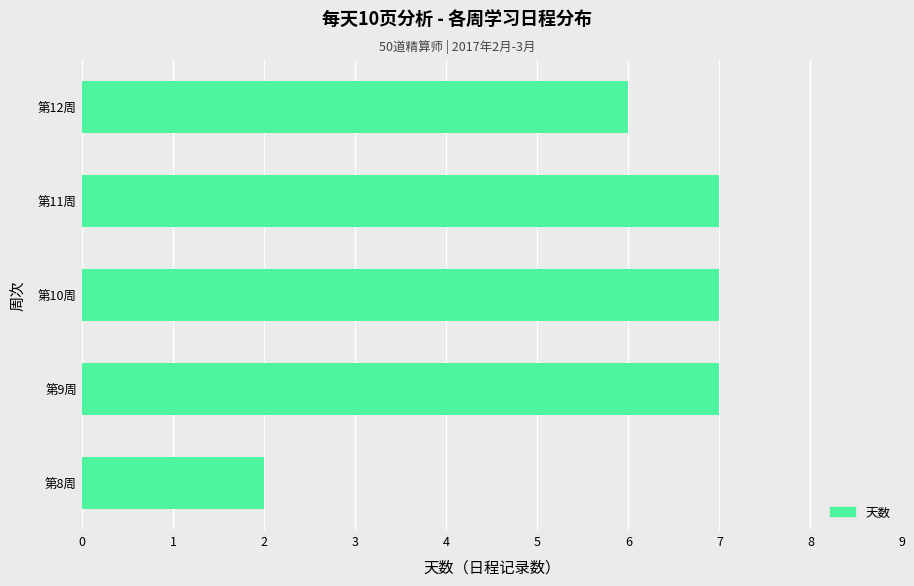

True or false: the data shows 13 at 第9周.

False